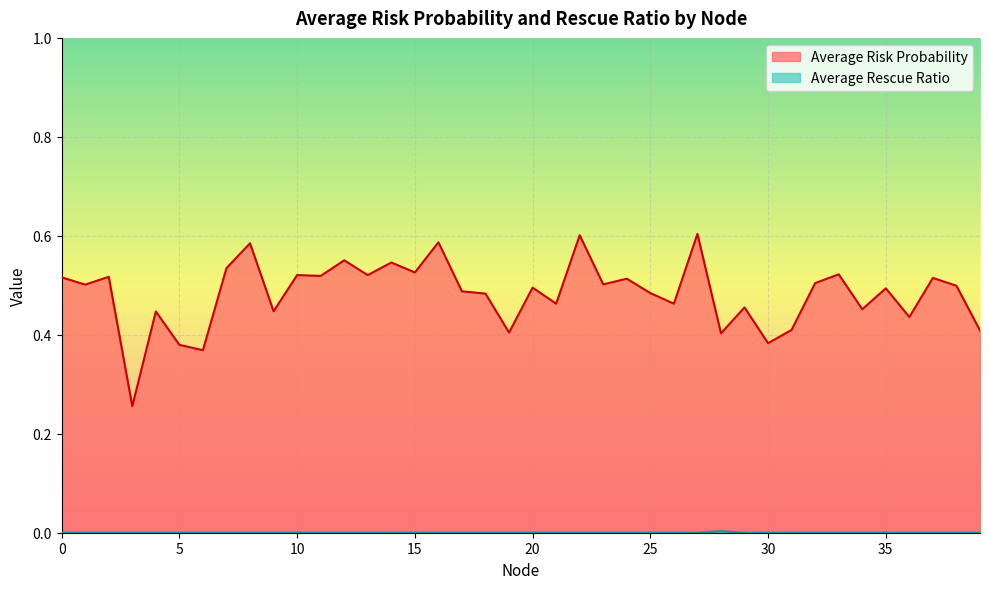

Which series has the largest range (max minus min)?

Average Risk Probability